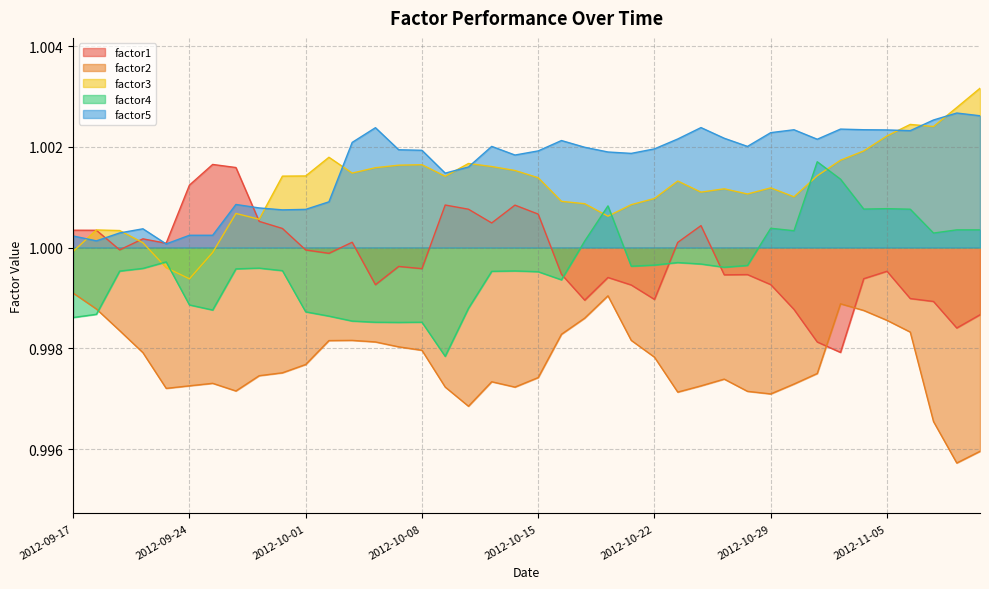

Reading left to right, extract all data points from this chart.

factor1: 1.0	1.0	1.0	1.0	1.0	1.0	1.0	1.0	1.0	1.0	1.0	1.0	1.0	1.0	1.0	1.0	1.0	1.0	1.0	1.0	1.0	1.0	1.0	1.0	1.0	1.0	1.0	1.0	1.0	1.0	1.0	1.0	1.0	1.0	1.0	1.0	1.0	1.0	1.0	1.0
factor2: 1.0	1.0	1.0	1.0	1.0	1.0	1.0	1.0	1.0	1.0	1.0	1.0	1.0	1.0	1.0	1.0	1.0	1.0	1.0	1.0	1.0	1.0	1.0	1.0	1.0	1.0	1.0	1.0	1.0	1.0	1.0	1.0	1.0	1.0	1.0	1.0	1.0	1.0	1.0	1.0
factor3: 1.0	1.0	1.0	1.0	1.0	1.0	1.0	1.0	1.0	1.0	1.0	1.0	1.0	1.0	1.0	1.0	1.0	1.0	1.0	1.0	1.0	1.0	1.0	1.0	1.0	1.0	1.0	1.0	1.0	1.0	1.0	1.0	1.0	1.0	1.0	1.0	1.0	1.0	1.0	1.0
factor4: 1.0	1.0	1.0	1.0	1.0	1.0	1.0	1.0	1.0	1.0	1.0	1.0	1.0	1.0	1.0	1.0	1.0	1.0	1.0	1.0	1.0	1.0	1.0	1.0	1.0	1.0	1.0	1.0	1.0	1.0	1.0	1.0	1.0	1.0	1.0	1.0	1.0	1.0	1.0	1.0
factor5: 1.0	1.0	1.0	1.0	1.0	1.0	1.0	1.0	1.0	1.0	1.0	1.0	1.0	1.0	1.0	1.0	1.0	1.0	1.0	1.0	1.0	1.0	1.0	1.0	1.0	1.0	1.0	1.0	1.0	1.0	1.0	1.0	1.0	1.0	1.0	1.0	1.0	1.0	1.0	1.0